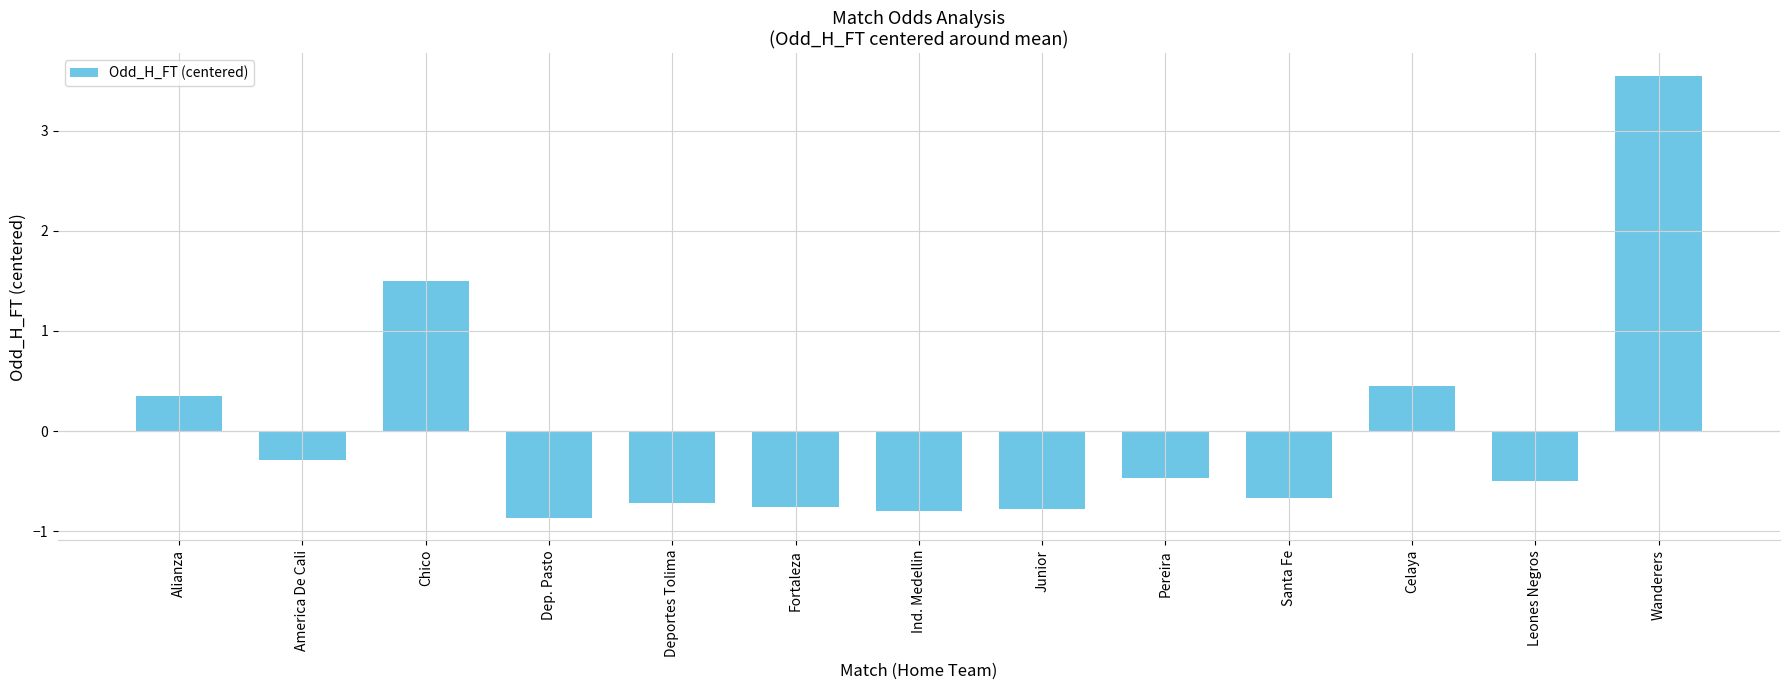

The chart shows a value of -1.1 at Fortaleza. True or false?

False